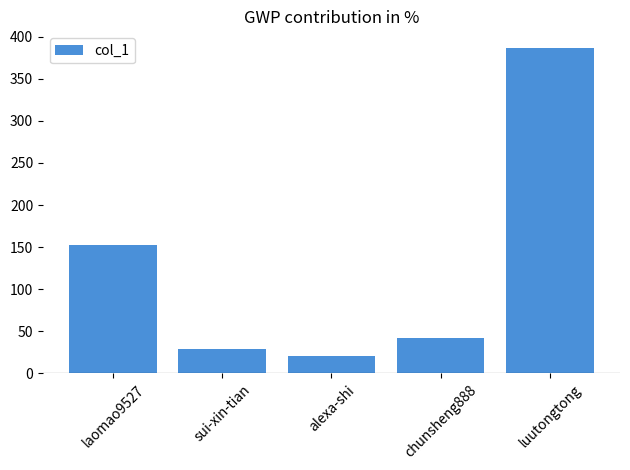

What is the sum of all values?

632